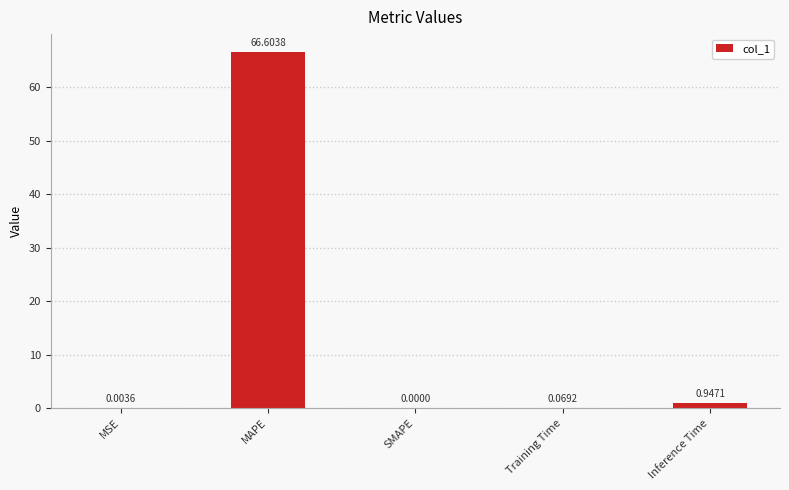

What is the change in value from SMAPE to Training Time?

+0.1